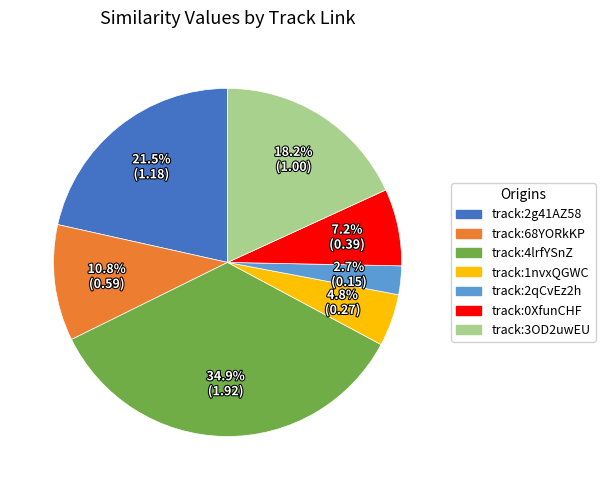

Is there a majority slice in this chart?

No